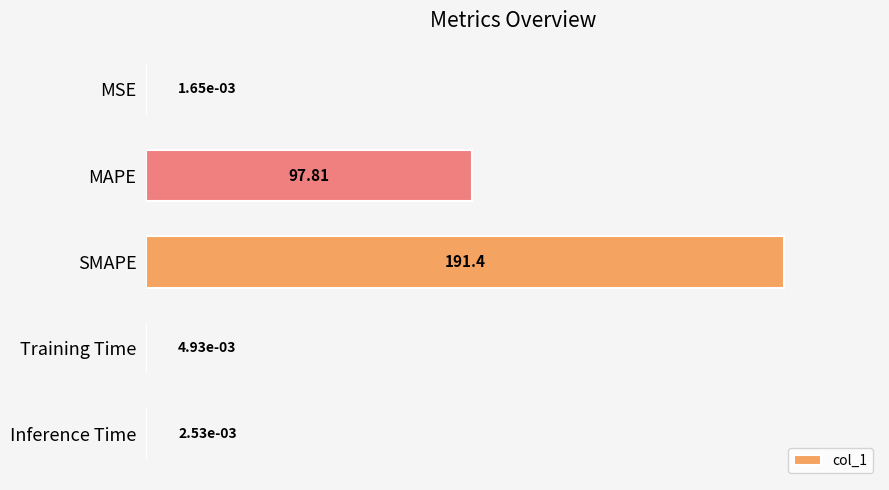

Where is the data nearest to the value 95?

MAPE